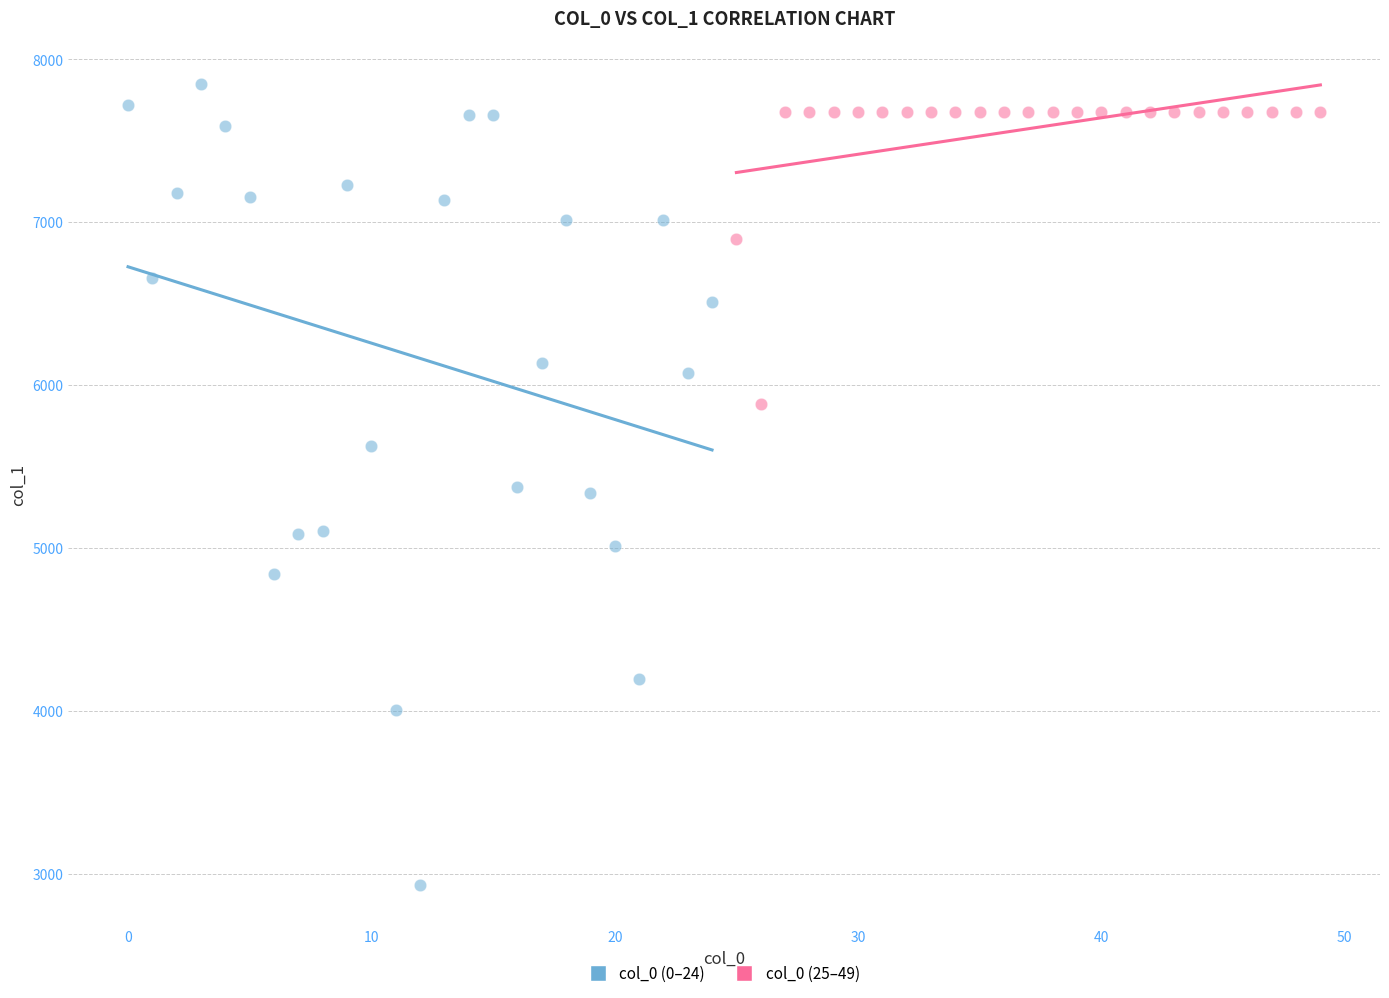

Which series has the widest spread of Y values?

col_0 (0–24)